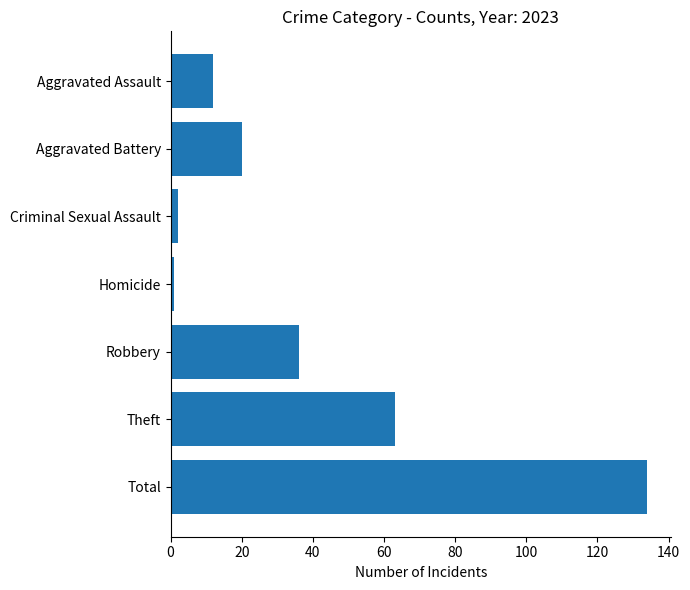

How many categories are shown in the chart?

7